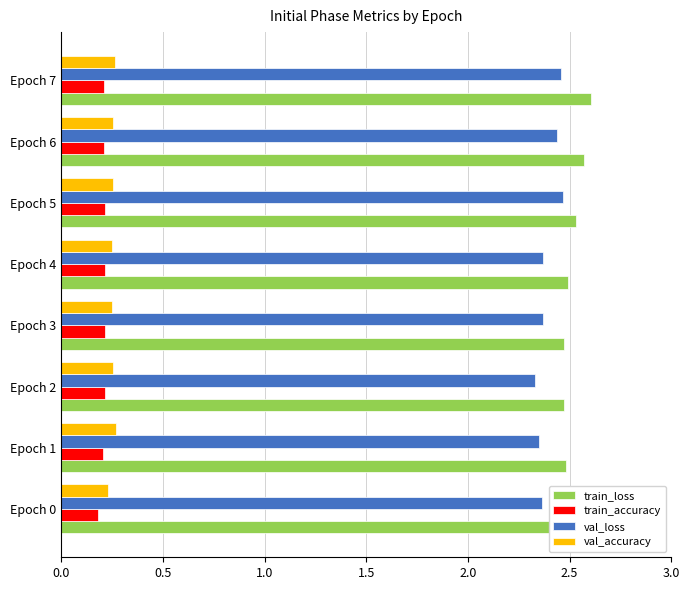

What is the sum of the val_loss values at Epoch 2 and Epoch 6?

4.8